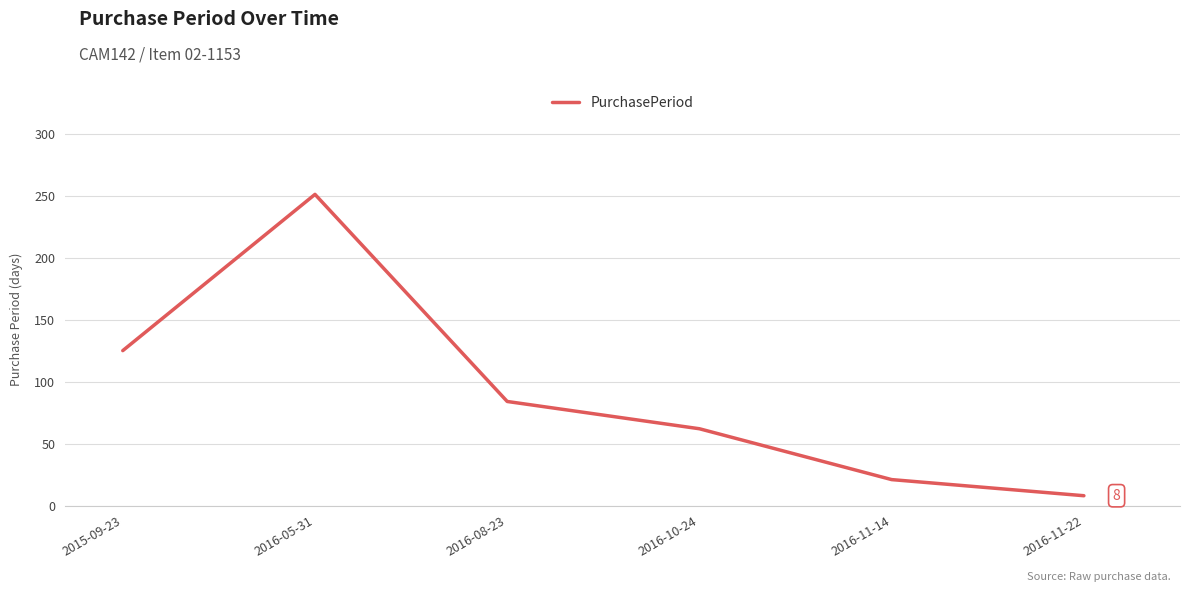

How many interior local peaks (higher than both neighbors) does the data have?

1